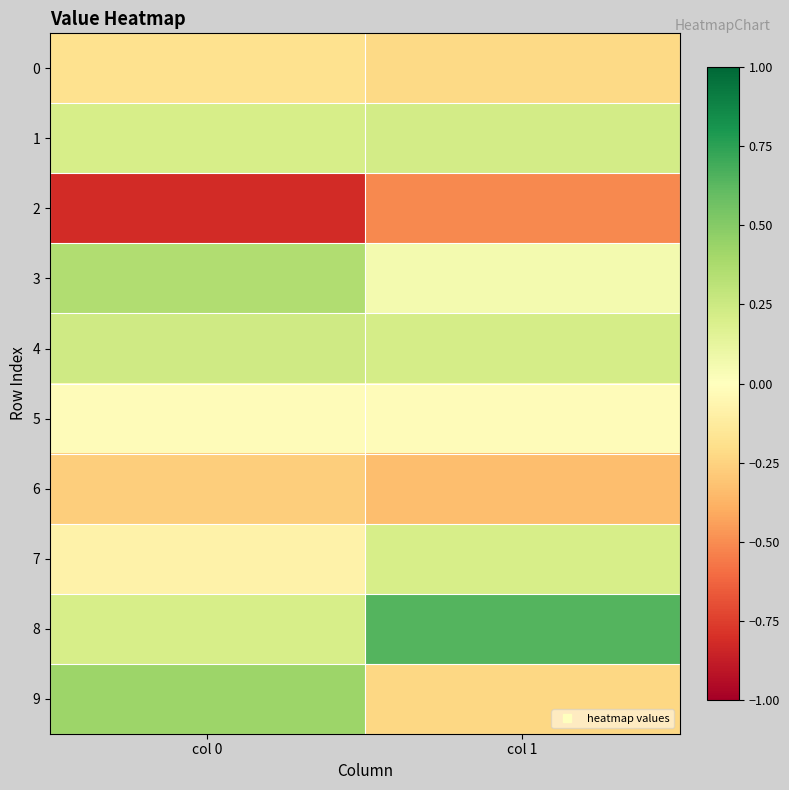

Reading left to right, list all the values displayed in this chart.

0: col 0=-0.2	col 1=-0.2
1: col 0=0.2	col 1=0.2
2: col 0=-0.8	col 1=-0.5
3: col 0=0.4	col 1=0.1
4: col 0=0.2	col 1=0.2
5: col 0=-0.0	col 1=-0.0
6: col 0=-0.3	col 1=-0.3
7: col 0=-0.1	col 1=0.2
8: col 0=0.2	col 1=0.6
9: col 0=0.4	col 1=-0.2